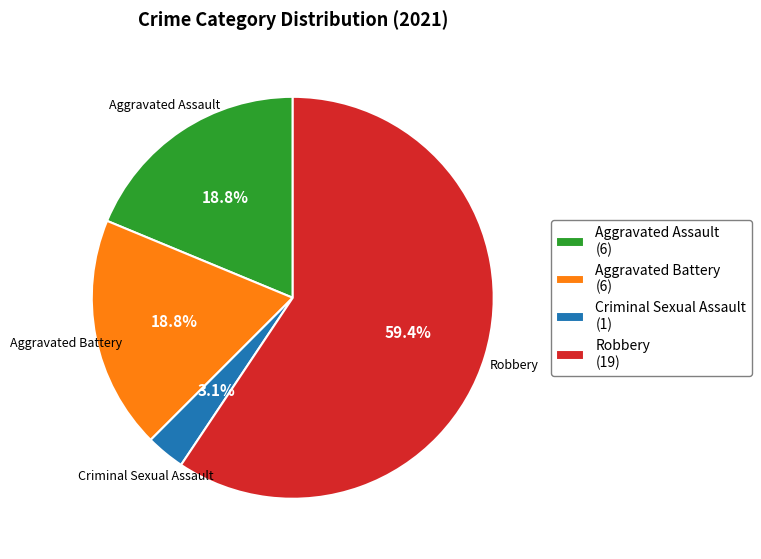

To the nearest percent, what is the combined percentage of Robbery and Aggravated Assault?

78%